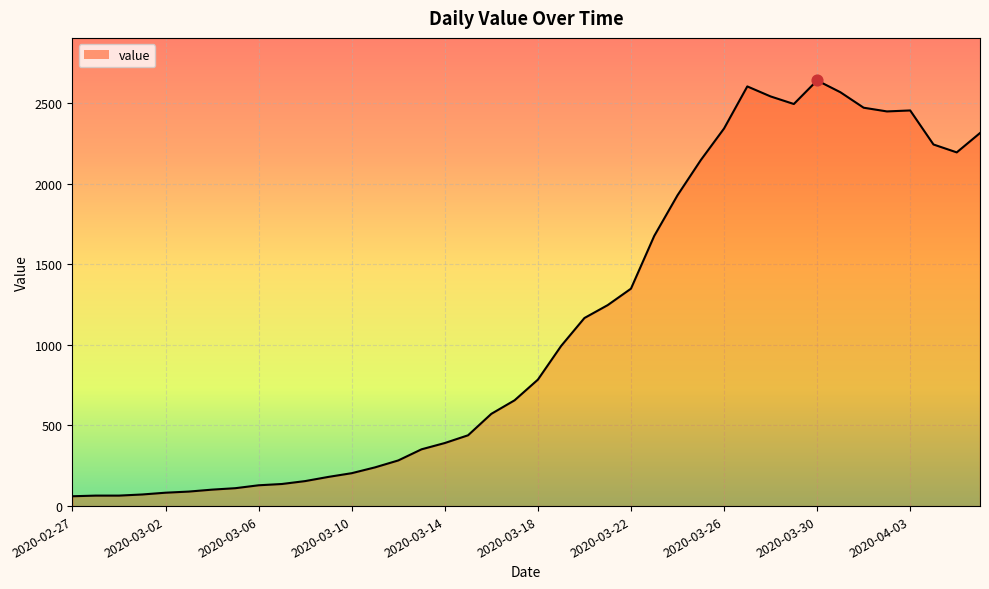

What is the minimum value shown in the chart?

61